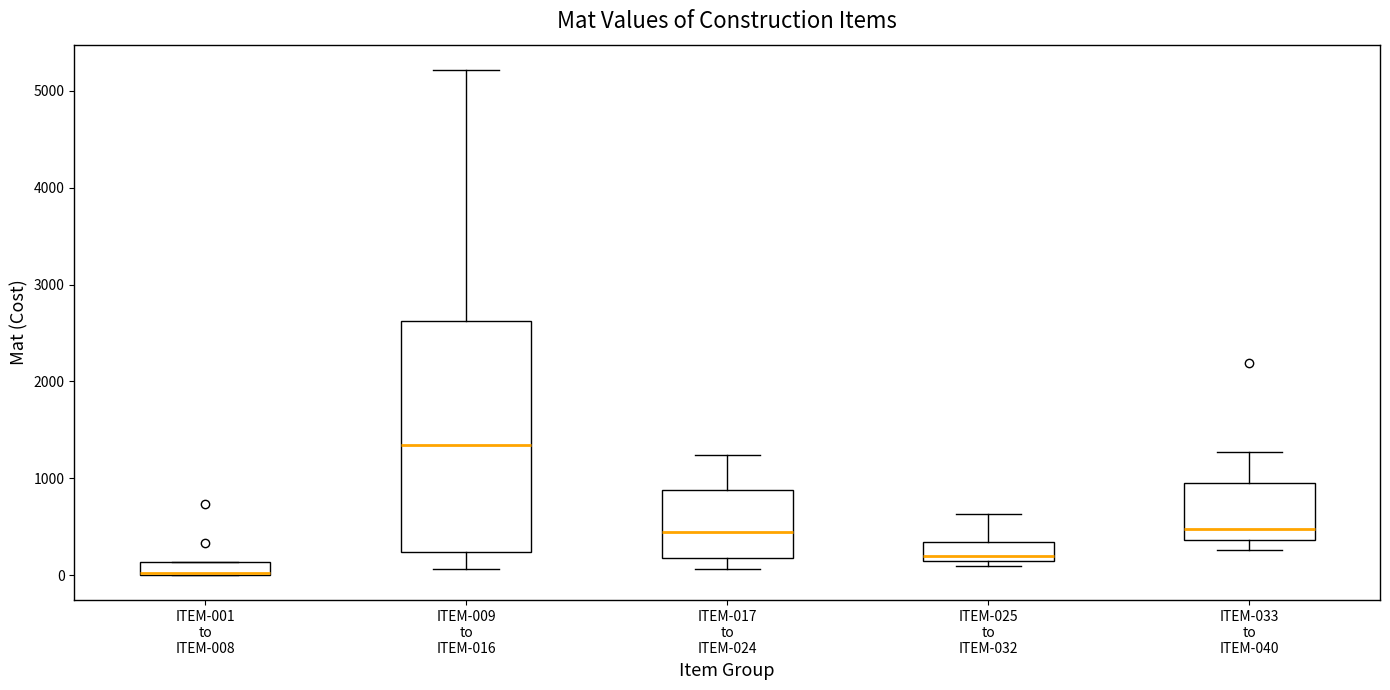

Which box is the tallest, from its lower edge to its upper edge?

ITEM-009 to ITEM-016